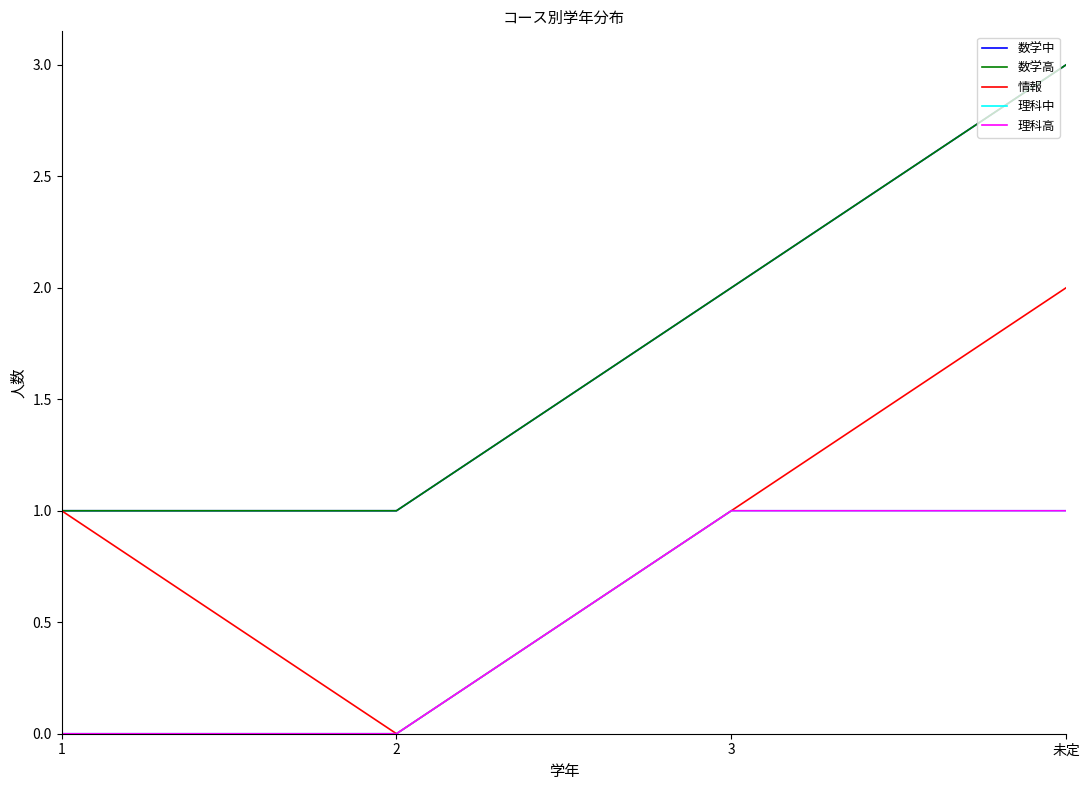

Does the chart display data point markers on the line(s)?

No